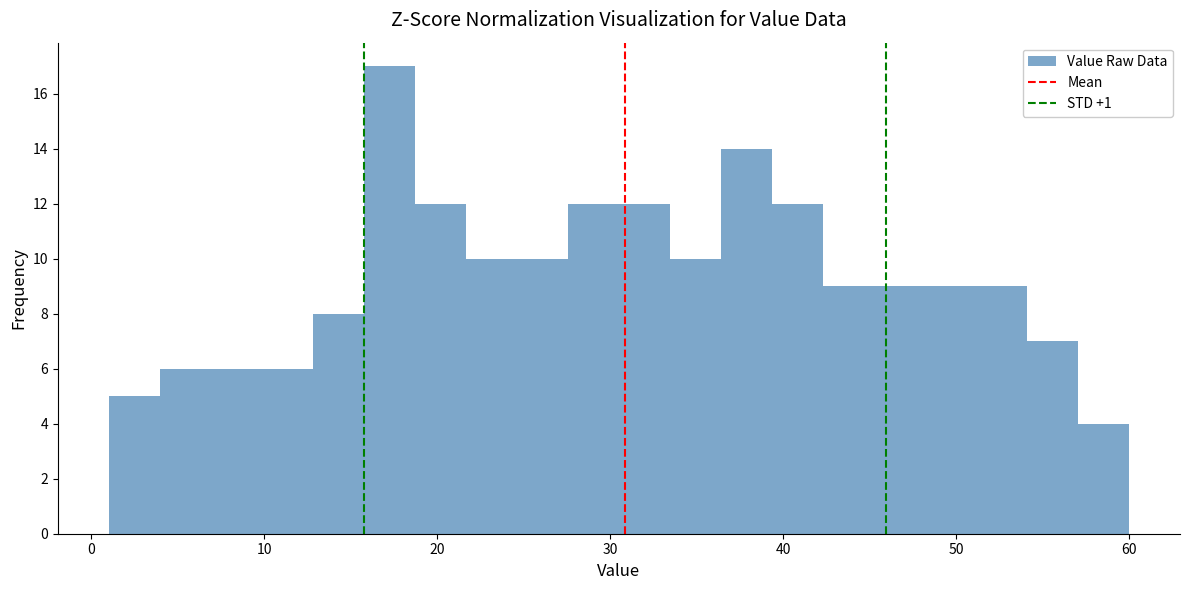

Read against the x-axis, roughly where is the centre of the tallest bar?

17